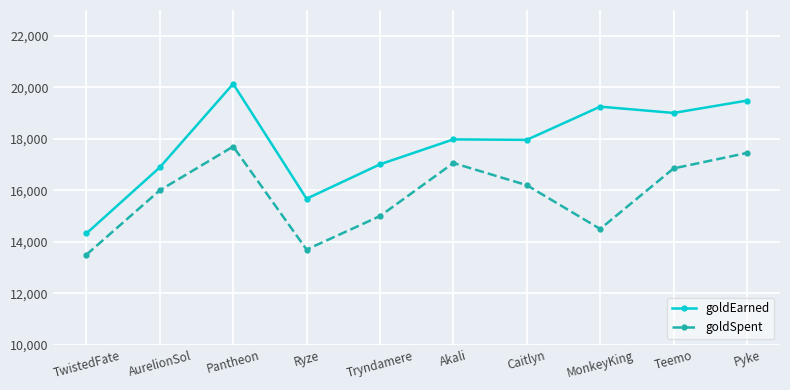

List the labels in order of goldSpent value, smallest first.

TwistedFate, Ryze, MonkeyKing, Tryndamere, AurelionSol, Caitlyn, Teemo, Akali, Pyke, Pantheon